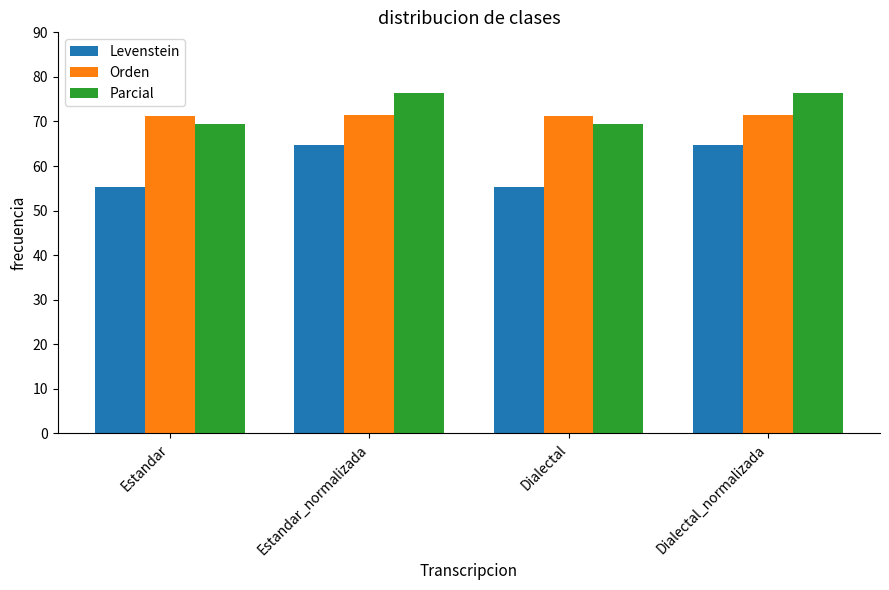

What is the maximum value for Levenstein?

64.7